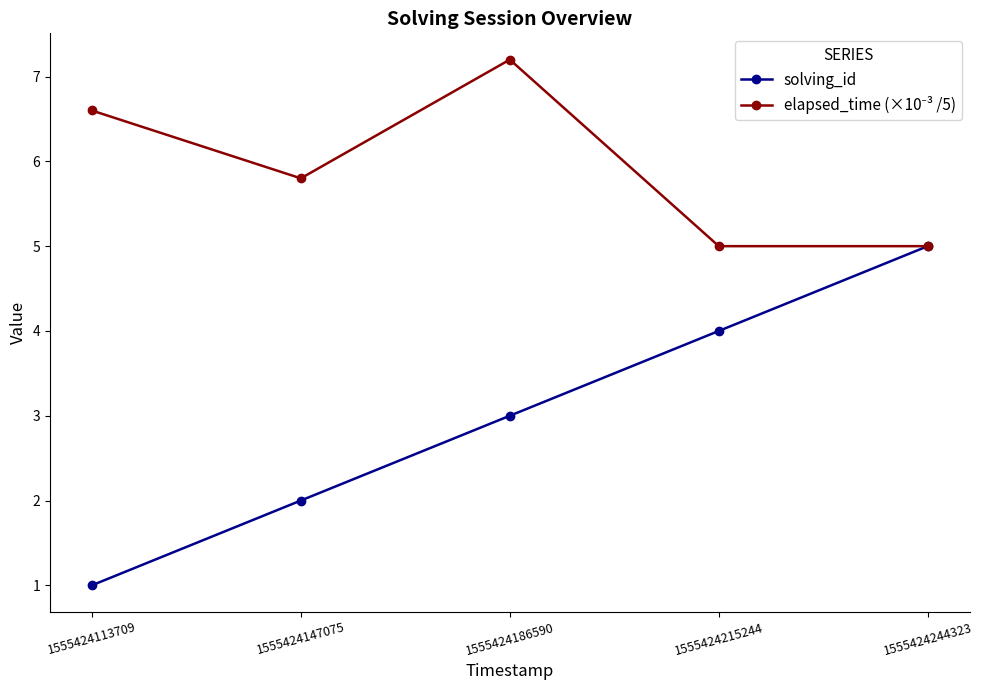

How many data points in solving_id are less than 3?

2